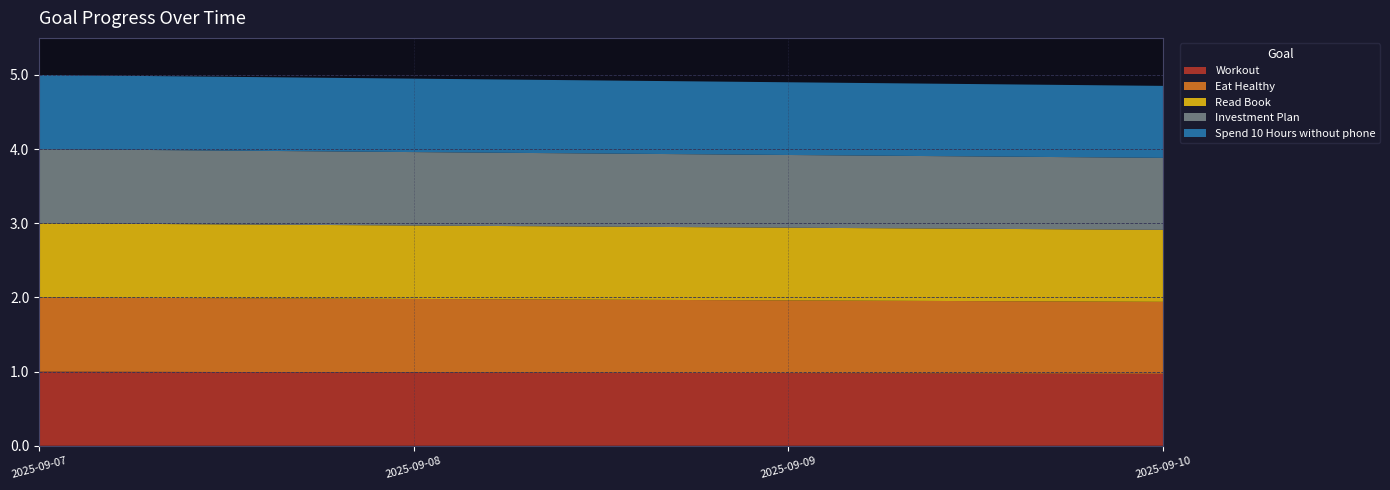

Reading right to left, transcribe all the data shown in this chart.

Workout: 2025-09-10=1.0	2025-09-09=1.0	2025-09-08=1.0	2025-09-07=1.0
Eat Healthy: 2025-09-10=1.0	2025-09-09=1.0	2025-09-08=1.0	2025-09-07=1.0
Read Book: 2025-09-10=1.0	2025-09-09=1.0	2025-09-08=1.0	2025-09-07=1.0
Investment Plan: 2025-09-10=1.0	2025-09-09=1.0	2025-09-08=1.0	2025-09-07=1.0
Spend 10 Hours without phone: 2025-09-10=1.0	2025-09-09=1.0	2025-09-08=1.0	2025-09-07=1.0